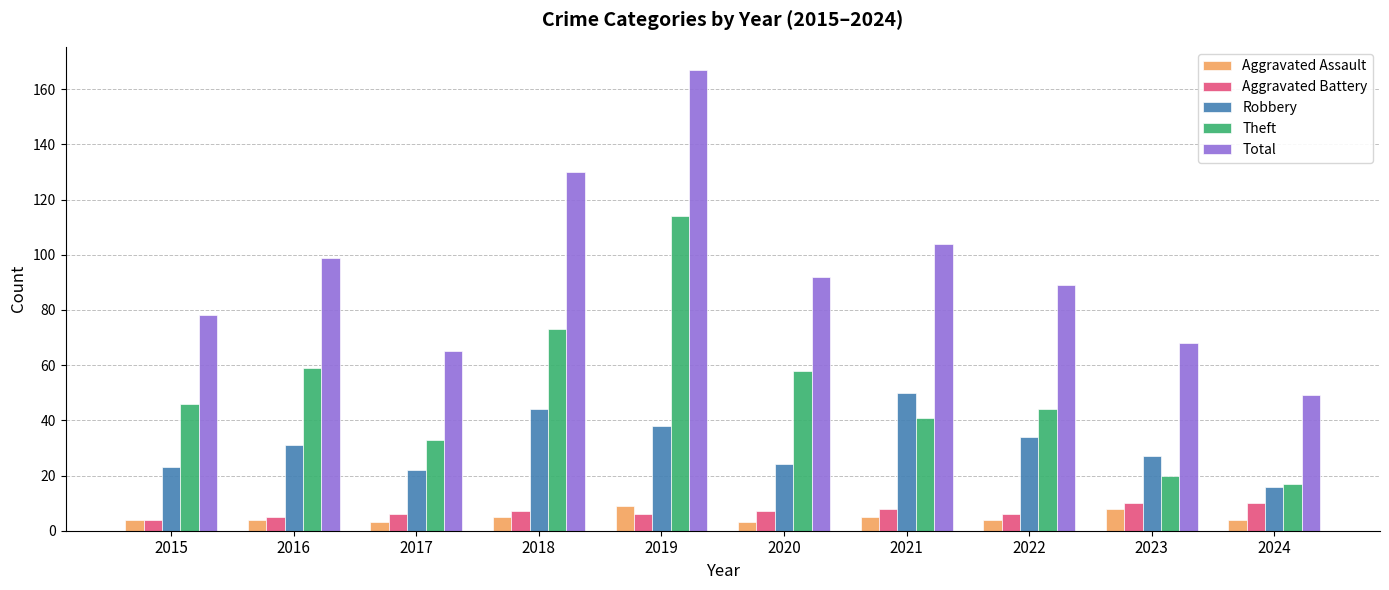

Reading left to right, list all the values displayed in this chart.

Aggravated Assault: 4	4	3	5	9	3	5	4	8	4
Aggravated Battery: 4	5	6	7	6	7	8	6	10	10
Robbery: 23	31	22	44	38	24	50	34	27	16
Theft: 46	59	33	73	114	58	41	44	20	17
Total: 78	99	65	130	167	92	104	89	68	49